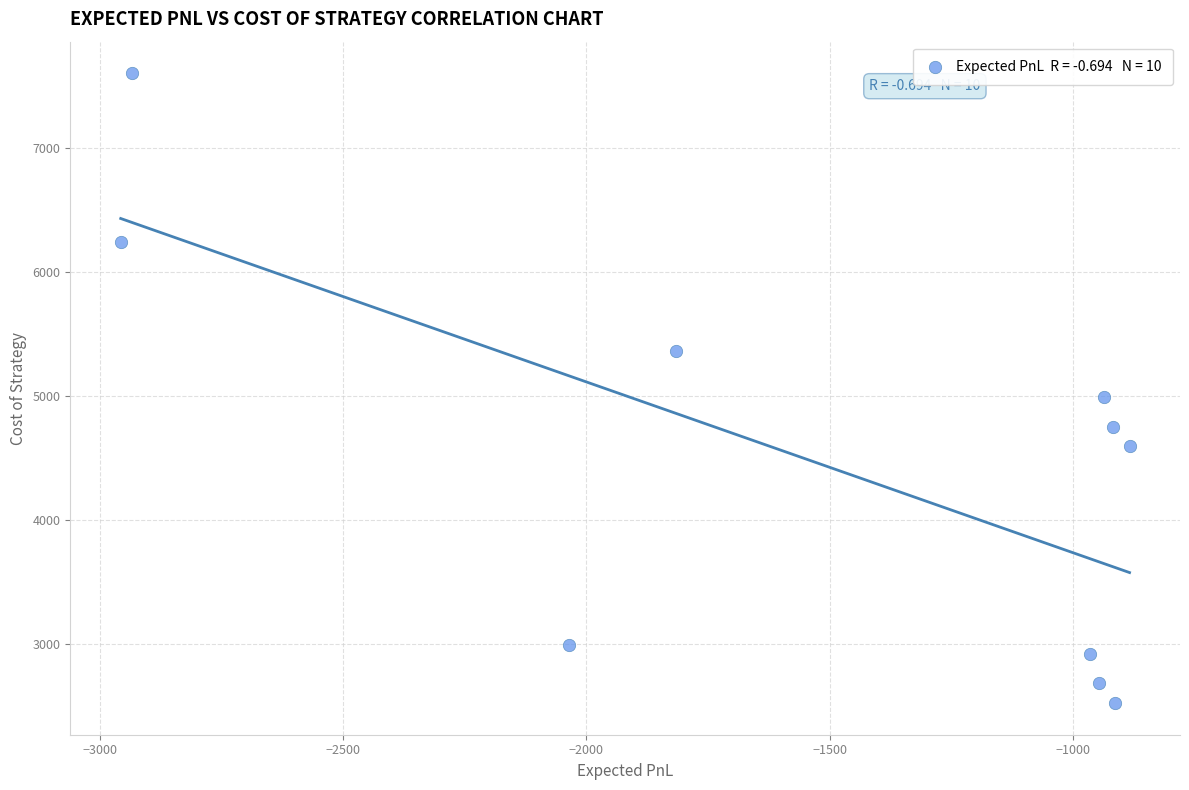

What Y value in the scatter plot is closest to 5060?

4990